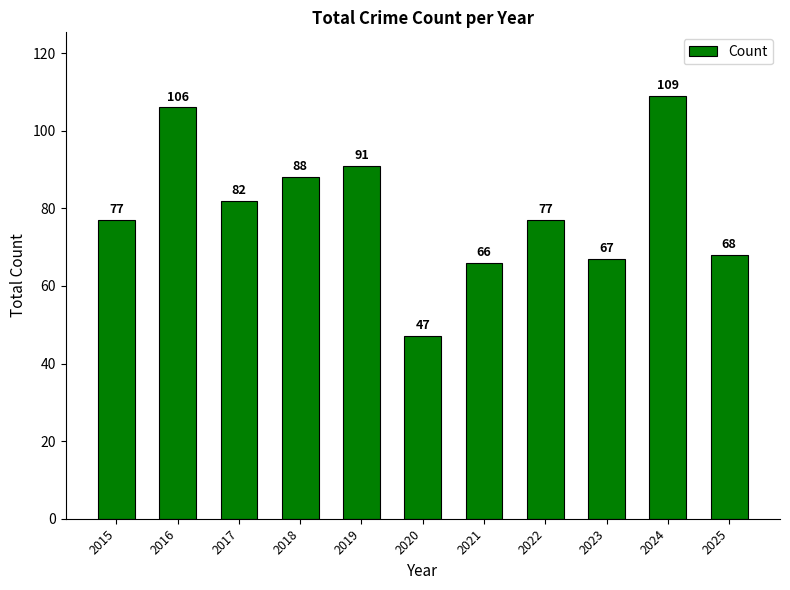

The value at 2015 is 77. True or false?

True